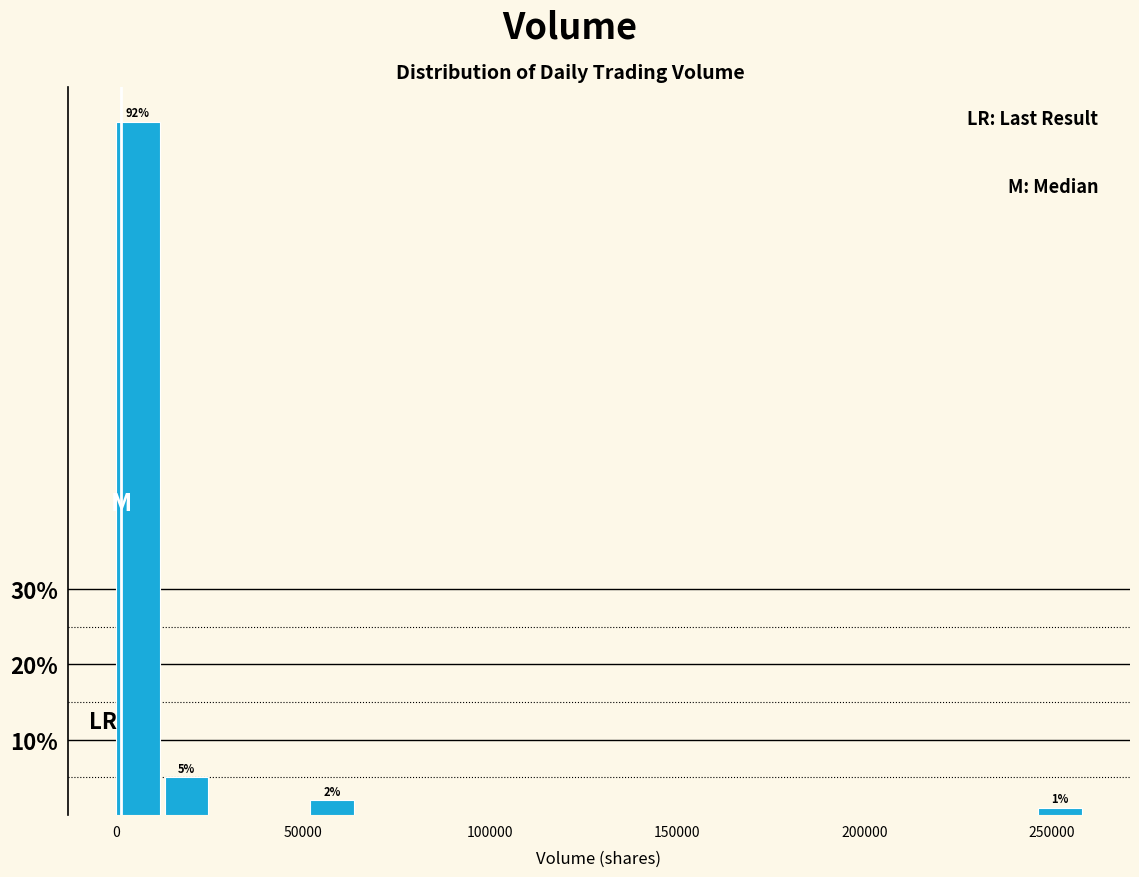

Around what value on the x-axis is the tallest bar? Give the approximate position of its centre, as read against the axis.

5000